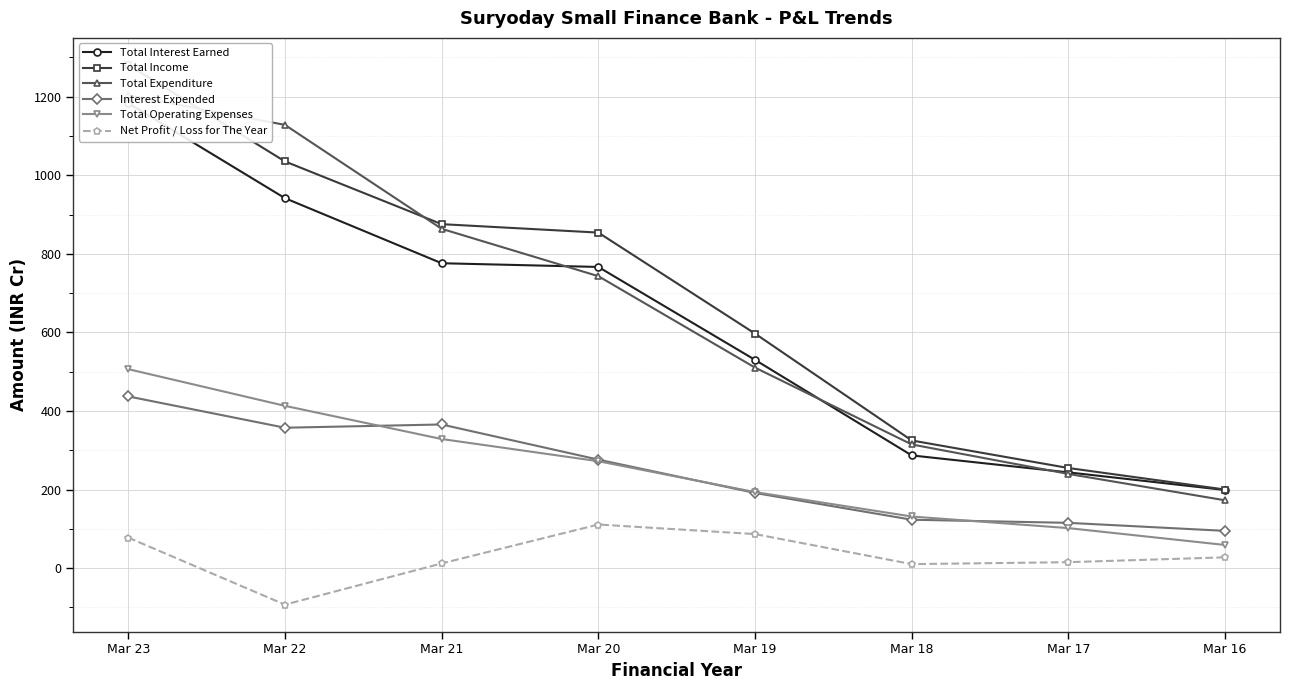

What is the maximum value shown in the chart?

1281.1